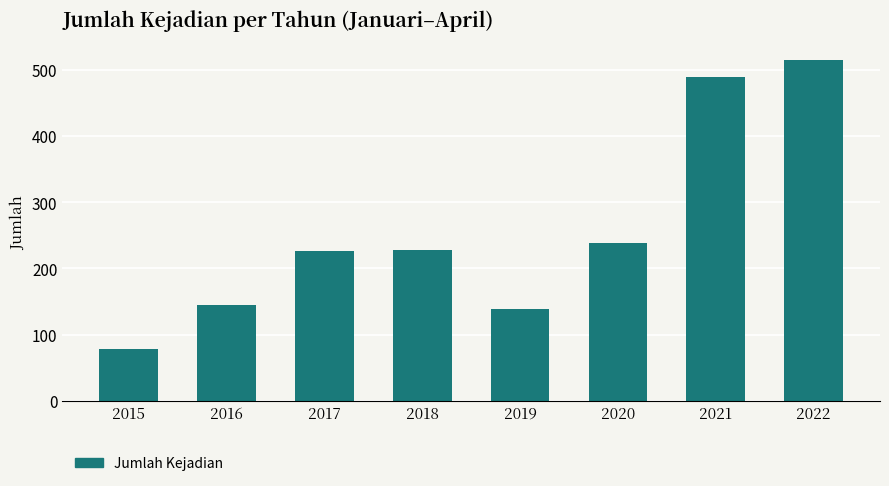

Approximately how many times larger is the value at 2020 compared to 2017?

1.0